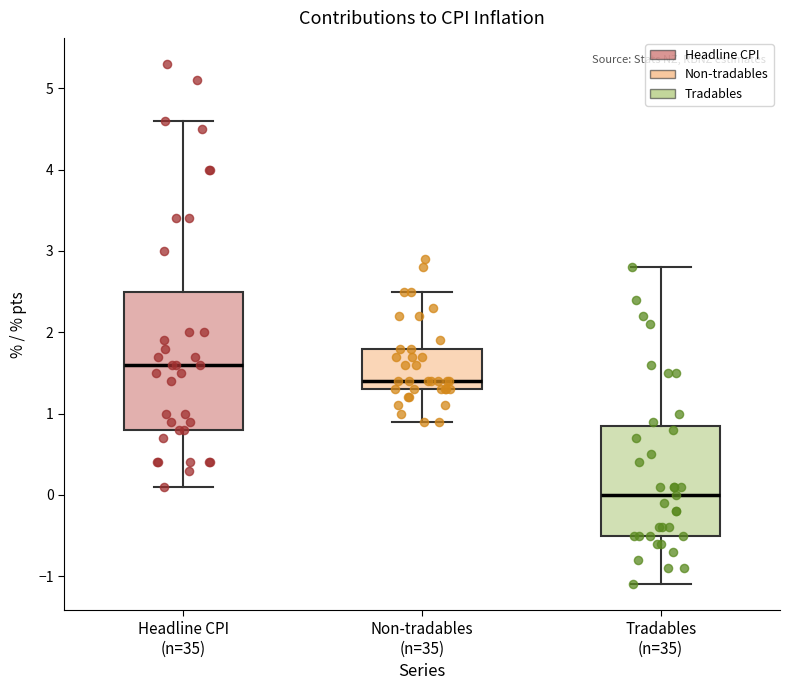

Reading left to right, read every box against the y-axis: the position of its median line, the range the box covers, and the ends of its whiskers. The values are not printed on the chart, so give them approximately, as read against the axis.

Headline CPI (n=35): median 1.6, box 0.8 to 2.5, whiskers 0.1 to 4.6
Non-tradables (n=35): median 1.4, box 1.3 to 1.8, whiskers 0.9 to 2.5
Tradables (n=35): median 0.0, box -0.5 to 0.9, whiskers -1.1 to 2.8